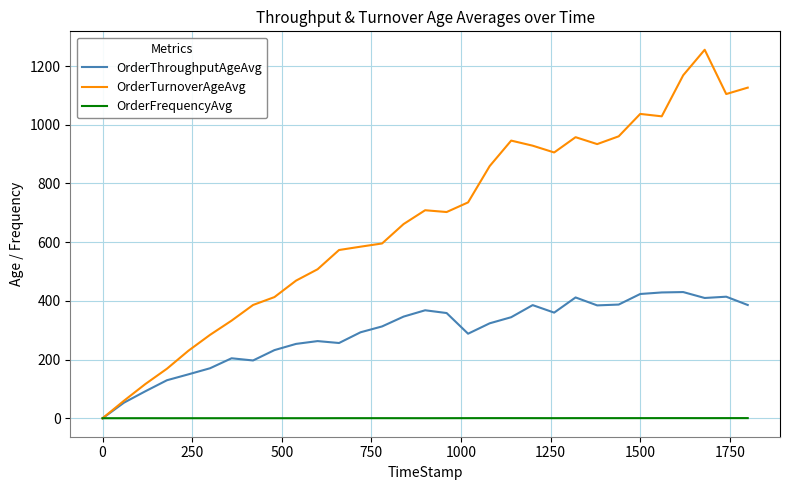

Which series has the widest spread of values?

OrderTurnoverAgeAvg